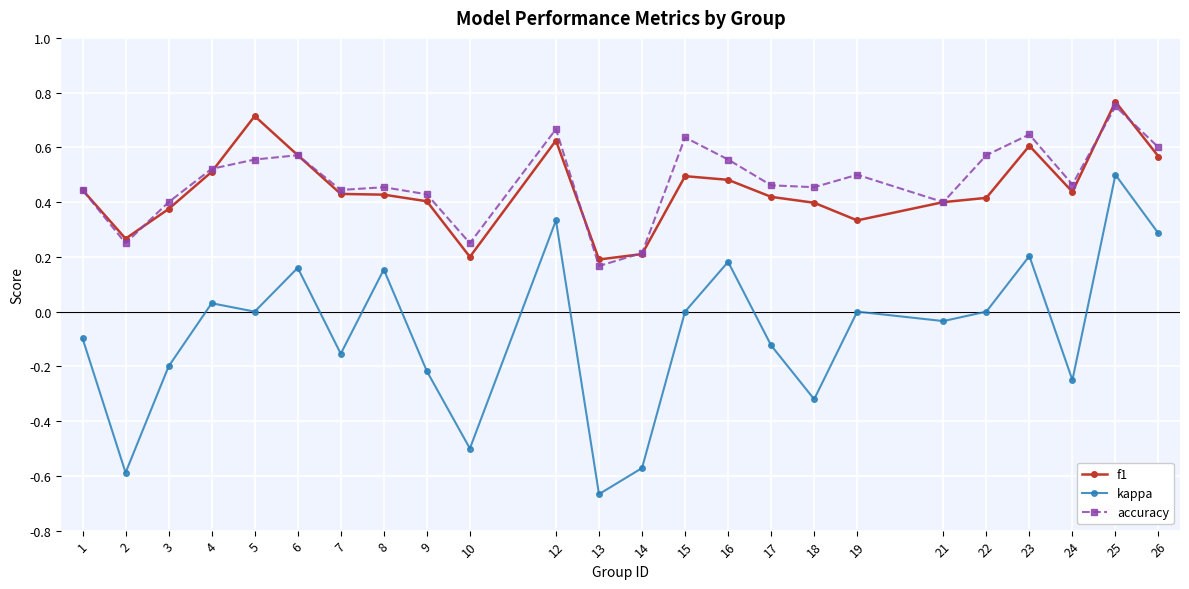

Between 12 and 13, which series saw the biggest shift?

kappa